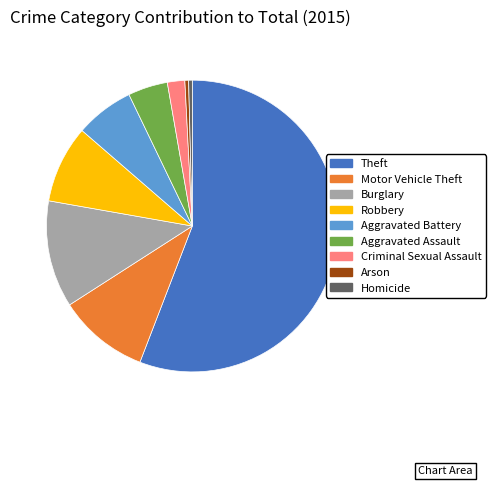

True or false: Theft accounts for 56% of the total.

True